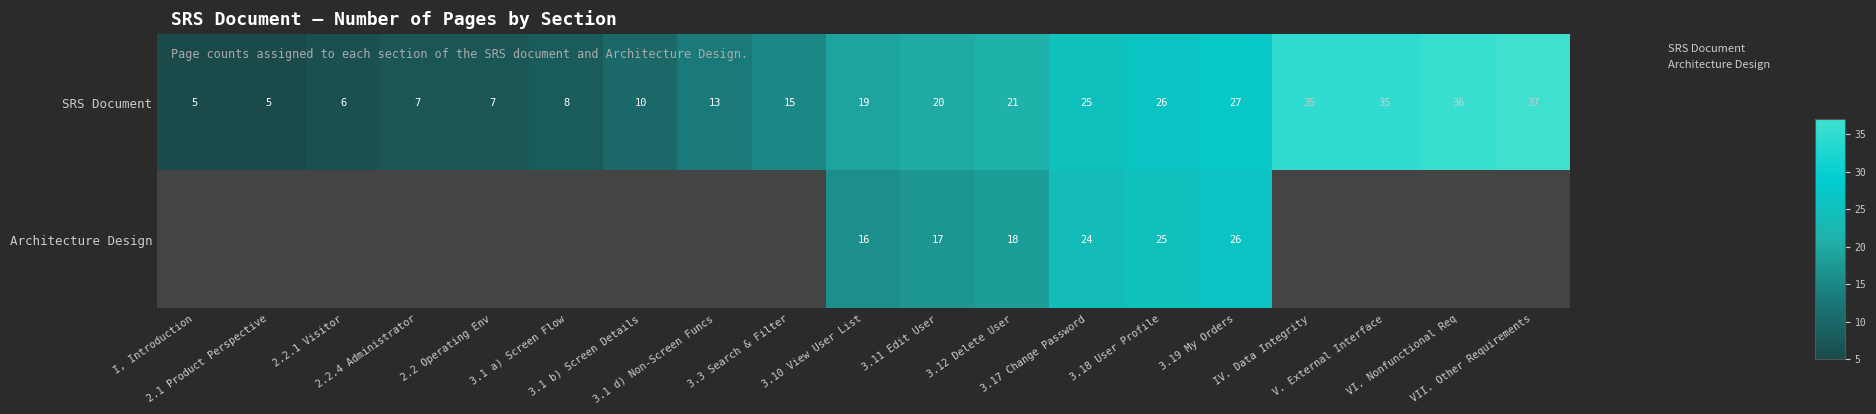

Rank the categories by SRS Document value from lowest to highest.

I, Introduction, 2.1 Product Perspective, 2.2.1 Visitor, 2.2.4 Administrator, 2.2 Operating Env, 3.1 a) Screen Flow, 3.1 b) Screen Details, 3.1 d) Non-Screen Funcs, 3.3 Search & Filter, 3.10 View User List, 3.11 Edit User, 3.12 Delete User, 3.17 Change Password, 3.18 User Profile, 3.19 My Orders, IV. Data Integrity, V. External Interface, VI. Nonfunctional Req, VII. Other Requirements